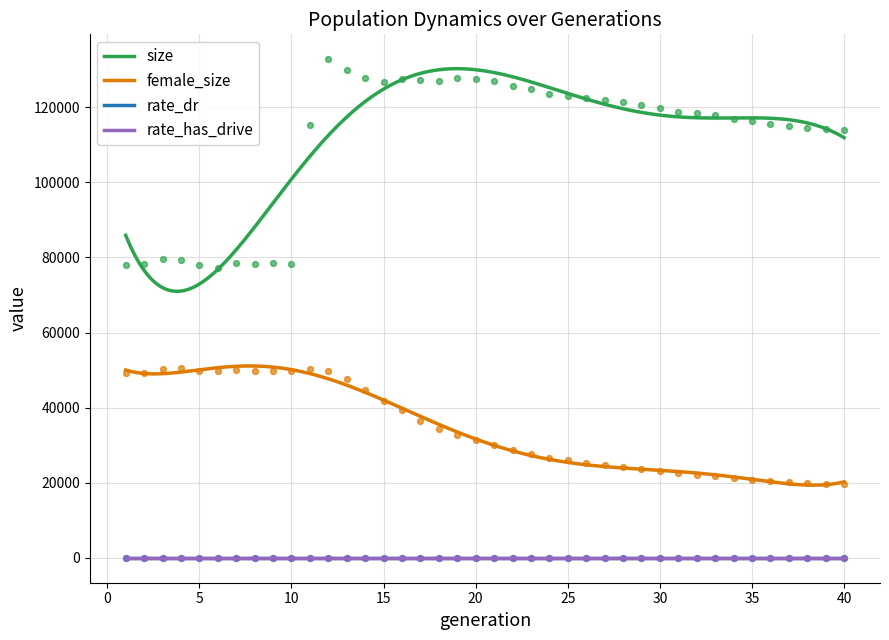

Which series contains the highest Y value?

size